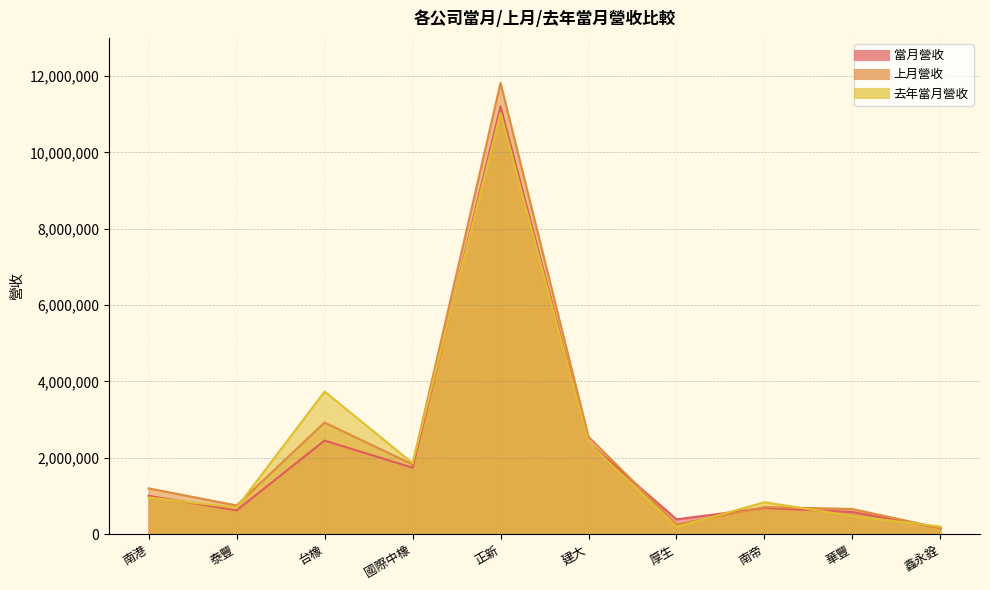

Reading left to right, extract all data points from this chart.

當月營收: 南港=1001190	泰豐=619678	台橡=2449060	國際中橡=1737245	正新=11202614	建大=2395561	厚生=384385	南帝=682841	華豐=577241	鑫永銓=155780
上月營收: 南港=1196694	泰豐=747528	台橡=2921175	國際中橡=1823045	正新=11819529	建大=2547526	厚生=251228	南帝=706143	華豐=655199	鑫永銓=155321
去年當月營收: 南港=959268	泰豐=687009	台橡=3734057	國際中橡=1858155	正新=11031553	建大=2390947	厚生=184458	南帝=833201	華豐=472433	鑫永銓=195809